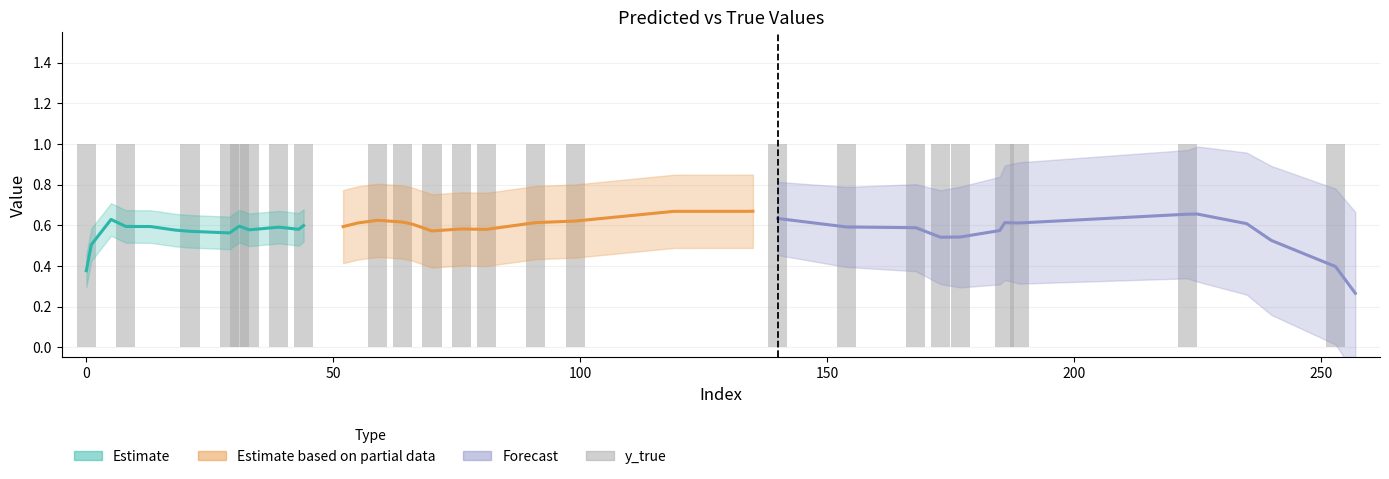

The value at 64 is 1. True or false?

False